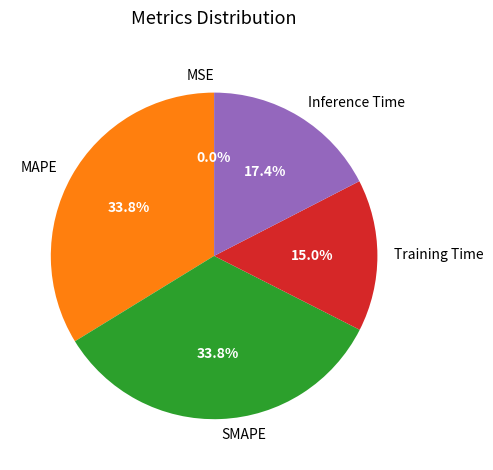

Between SMAPE and Inference Time, which is larger?

SMAPE